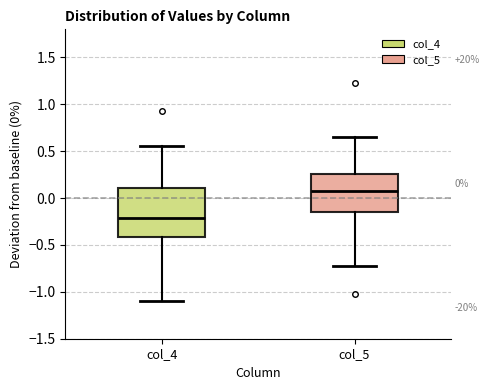

Which box has the lowest median line?

col_4